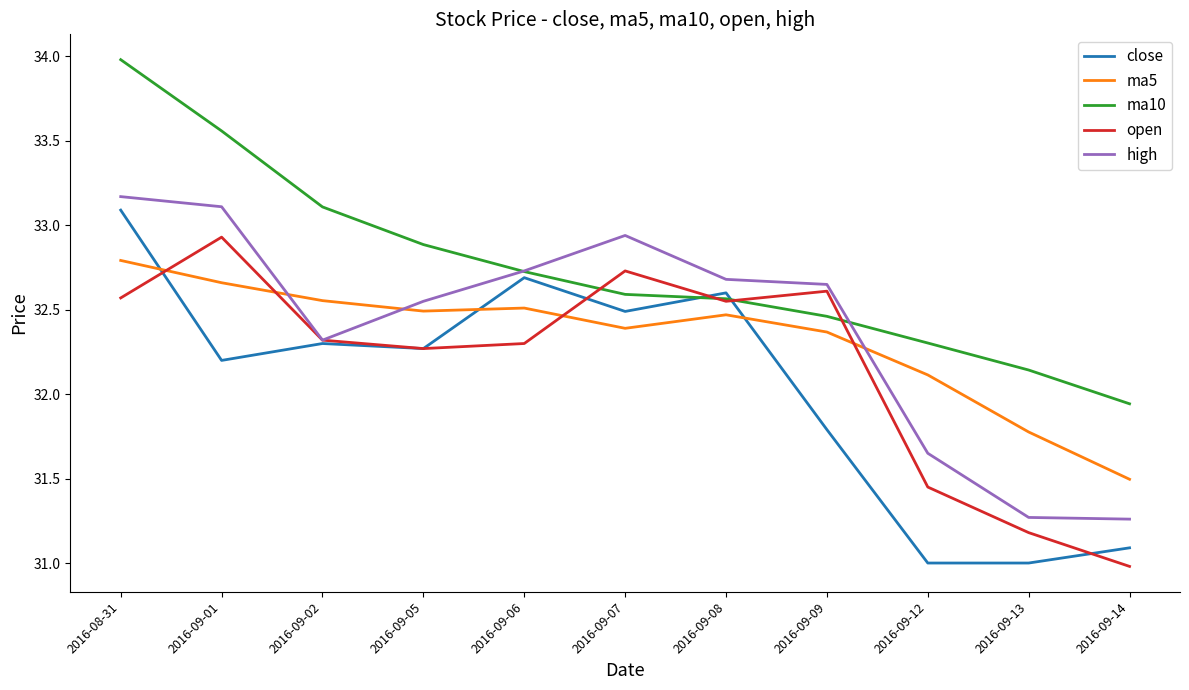

Is this an area chart (filled region under the line)?

No